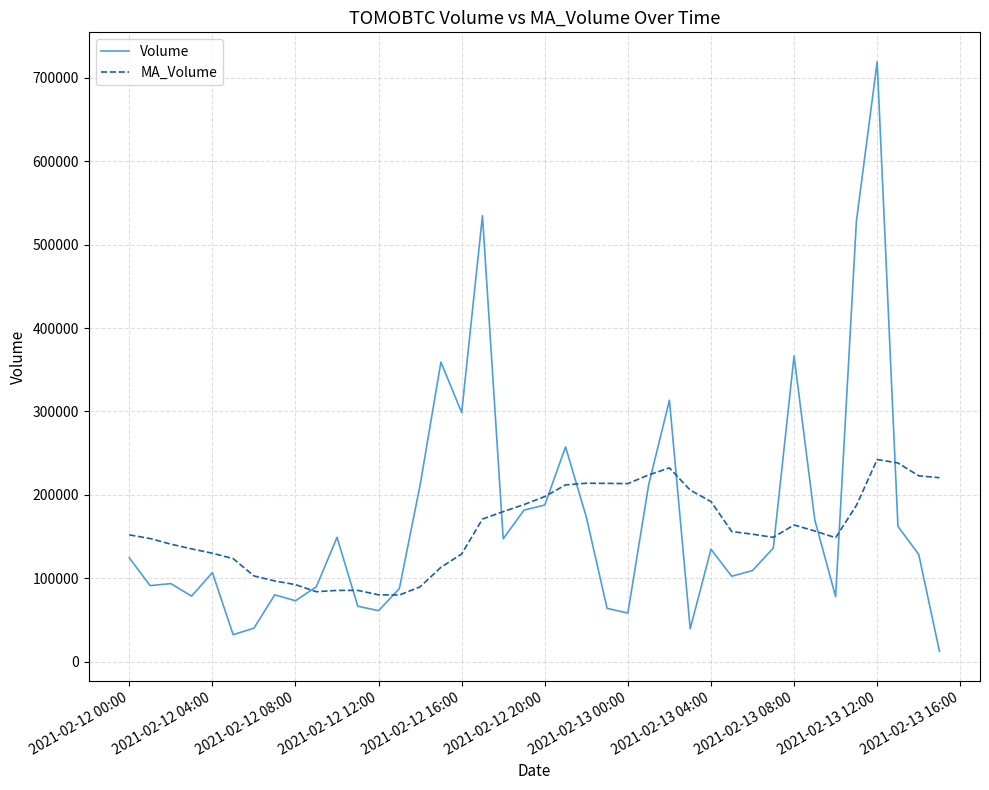

After their last crossing, which series has the higher values: Volume or MA_Volume?

MA_Volume